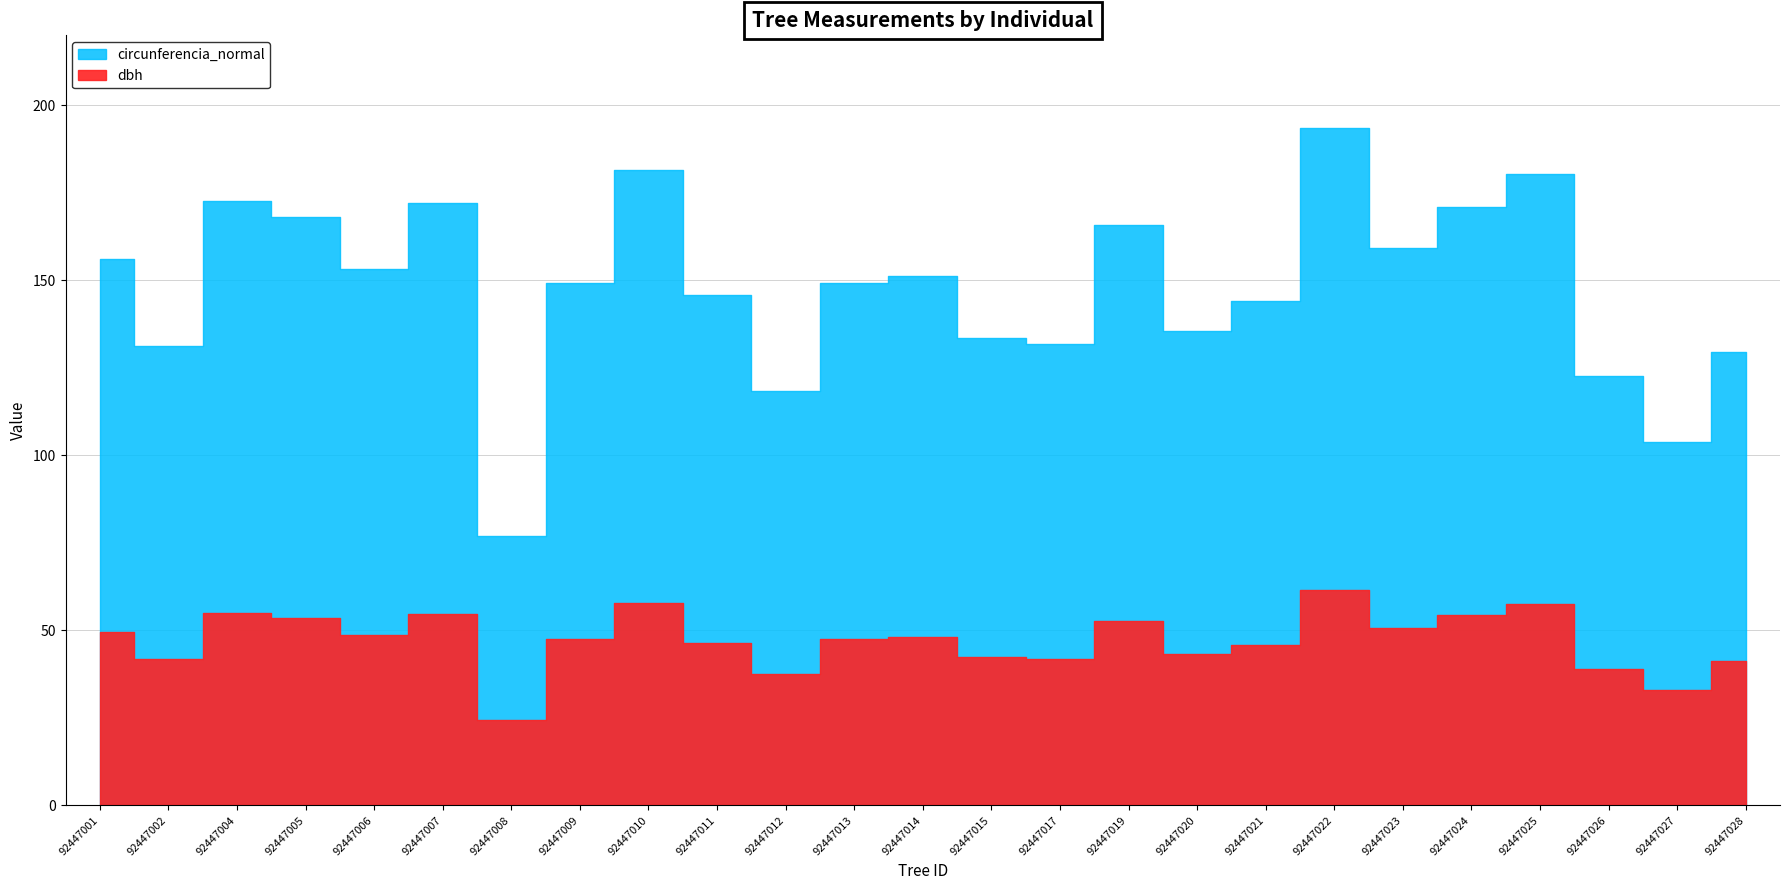

Which category has the highest value in the dbh series?

92447022